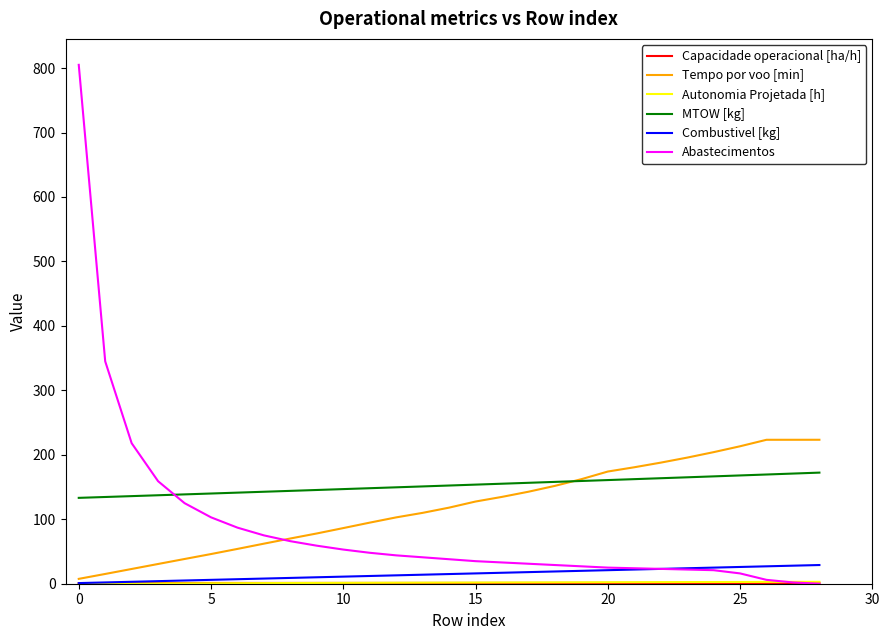

Which series has the largest range (max minus min)?

Abastecimentos